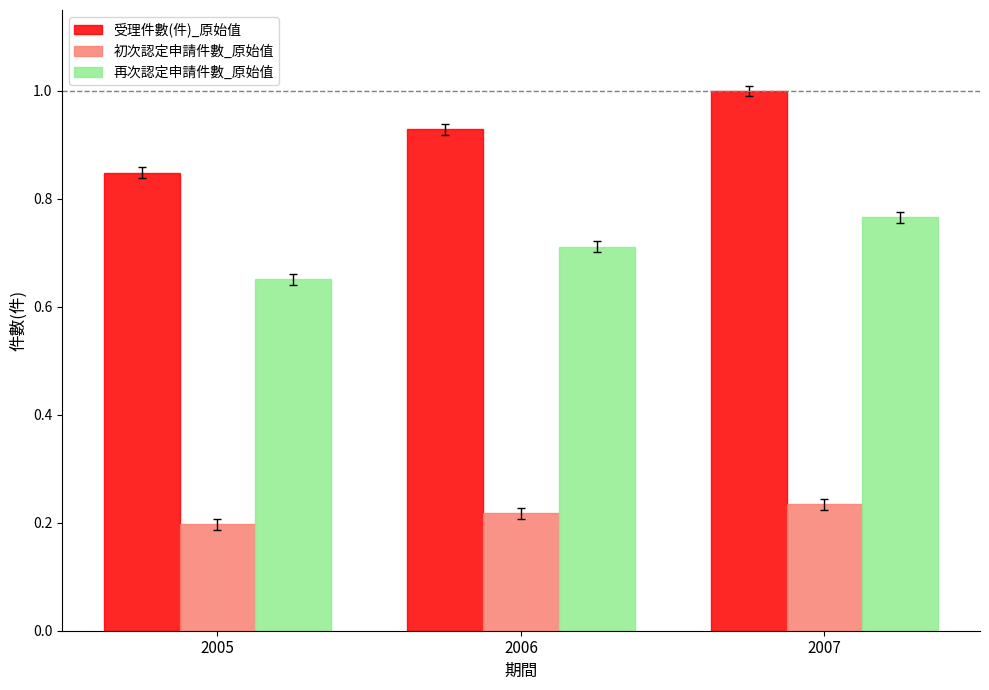

Rank the series by their average value, from lowest to highest.

初次認定申請件數_原始值, 再次認定申請件數_原始值, 受理件數(件)_原始值